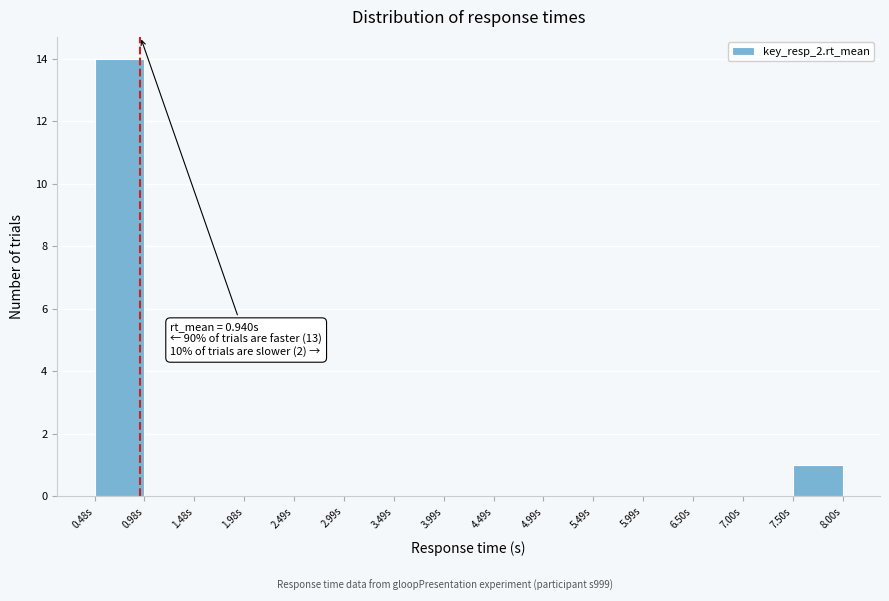

Which range on the x-axis has the tallest bar?

0.5 to 1.0